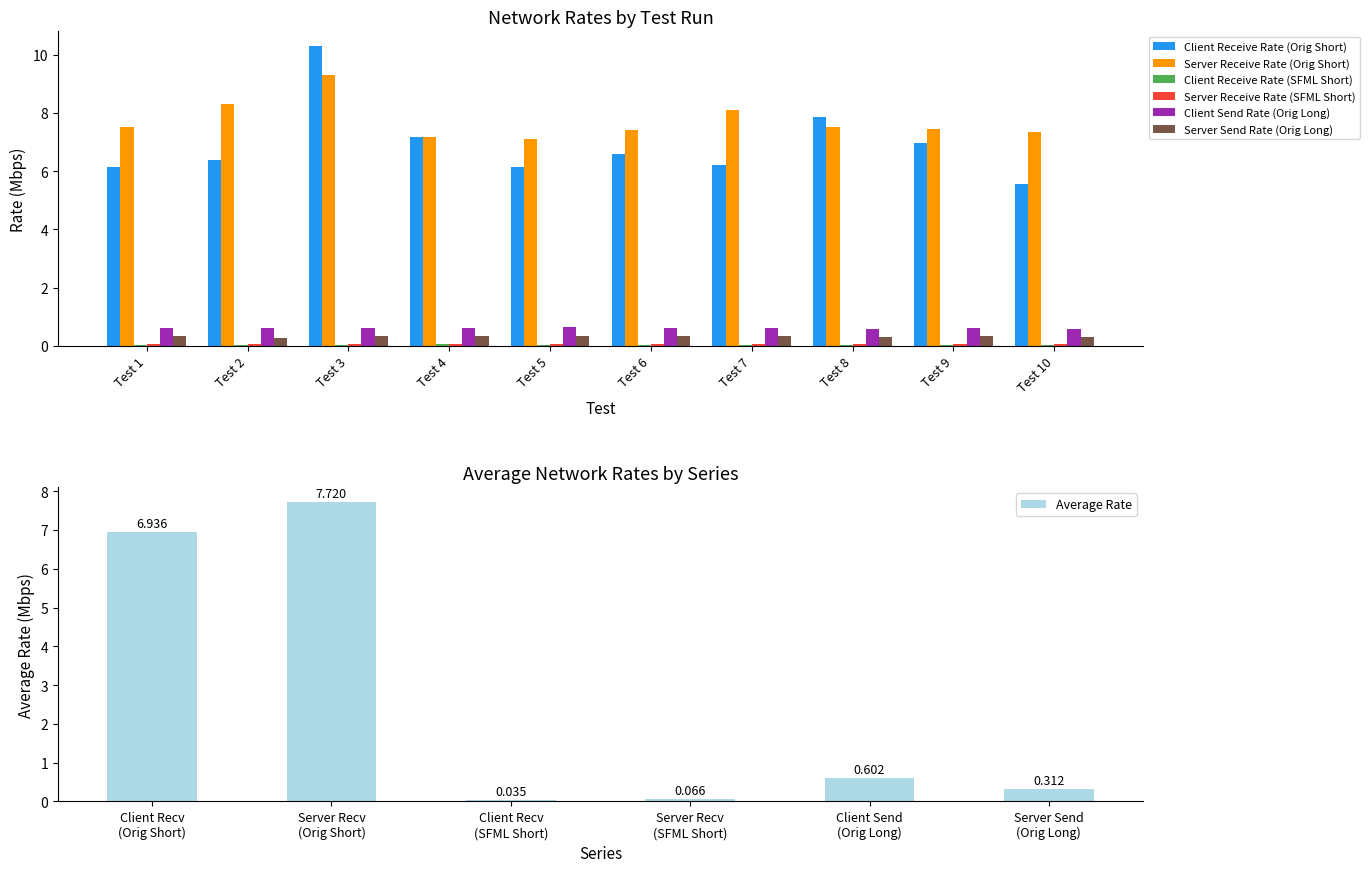

What is the total value across all series at Test 2?

15.7